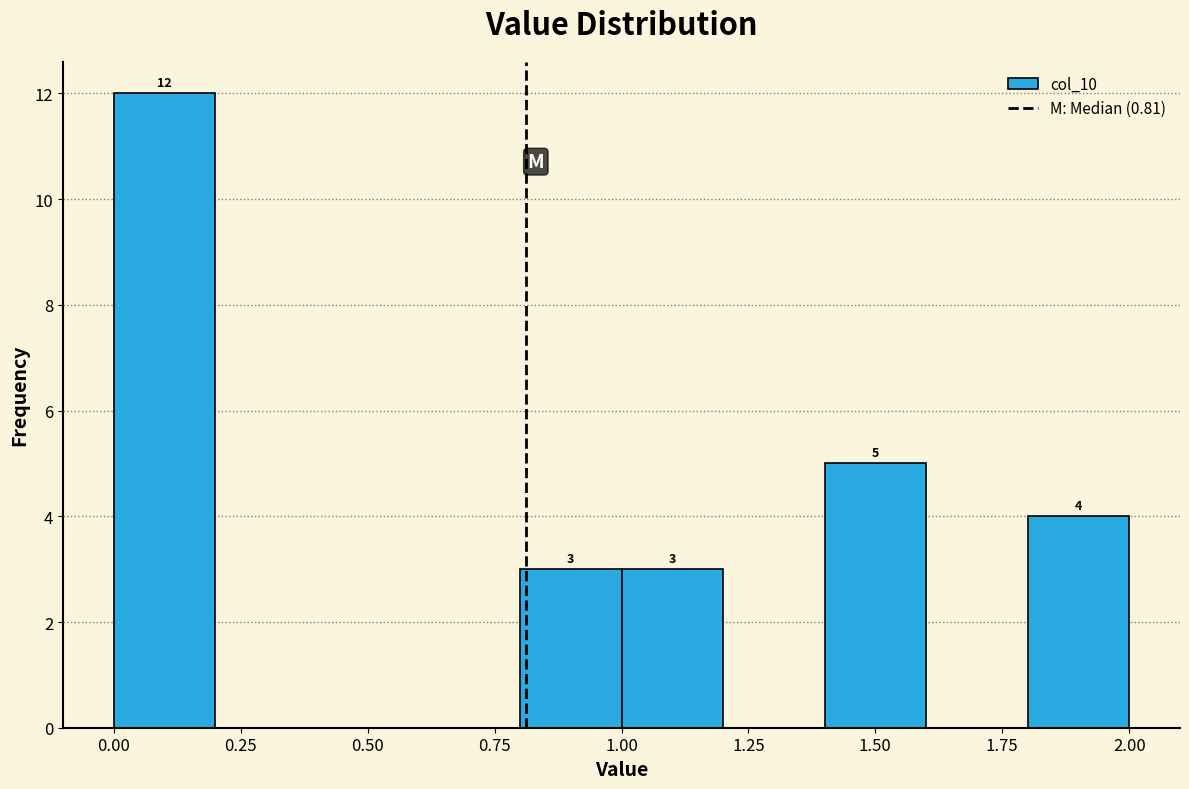

Over which range of the x-axis is the bar tallest?

0.0 to 0.2